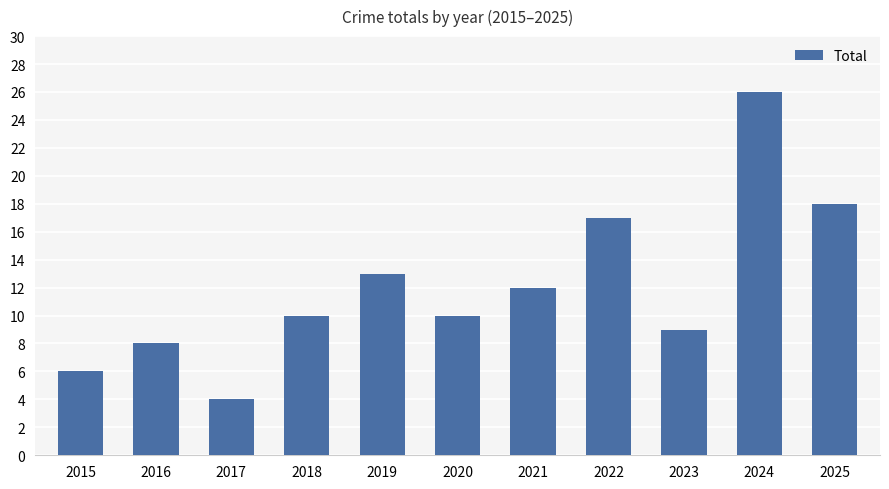

Reading left to right, extract all data points from this chart.

6	8	4	10	13	10	12	17	9	26	18